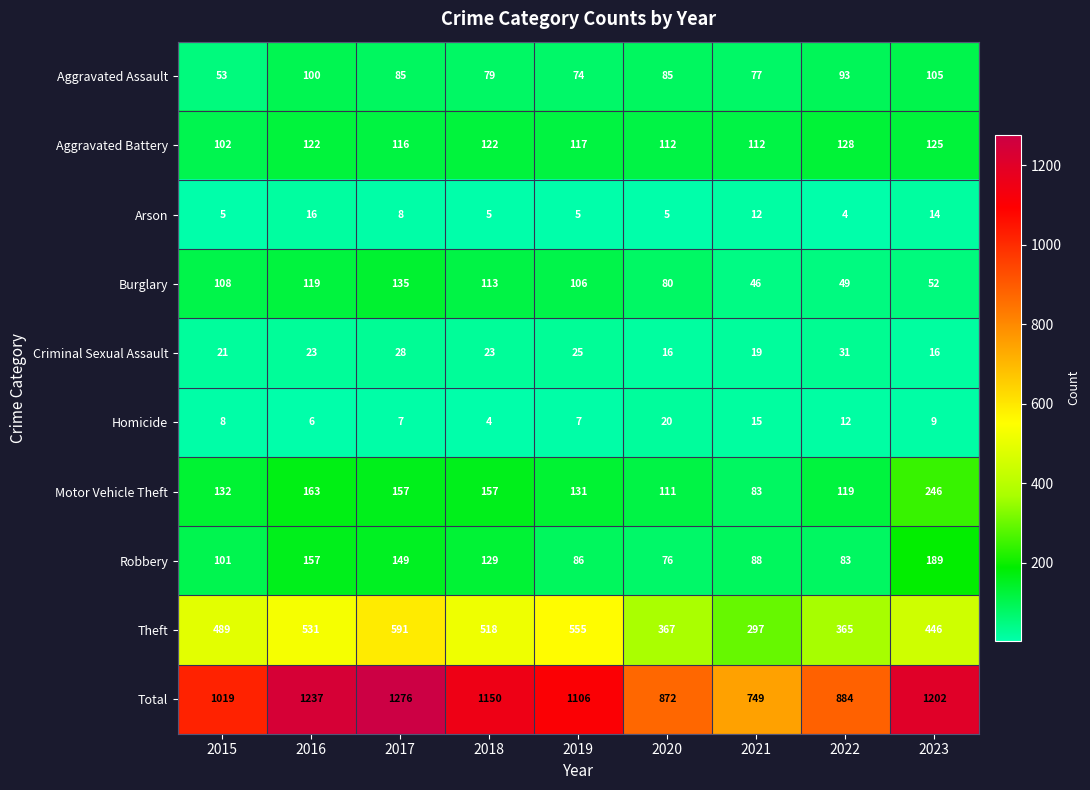

Read the Motor Vehicle Theft value at 2021.

83